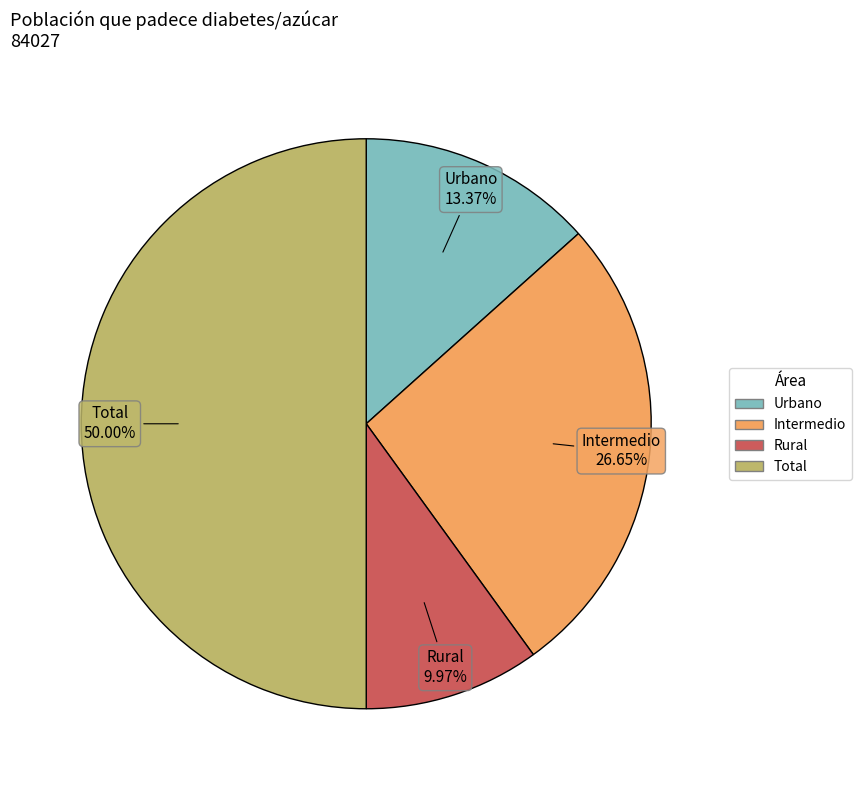

Which slice is the smallest?

Rural